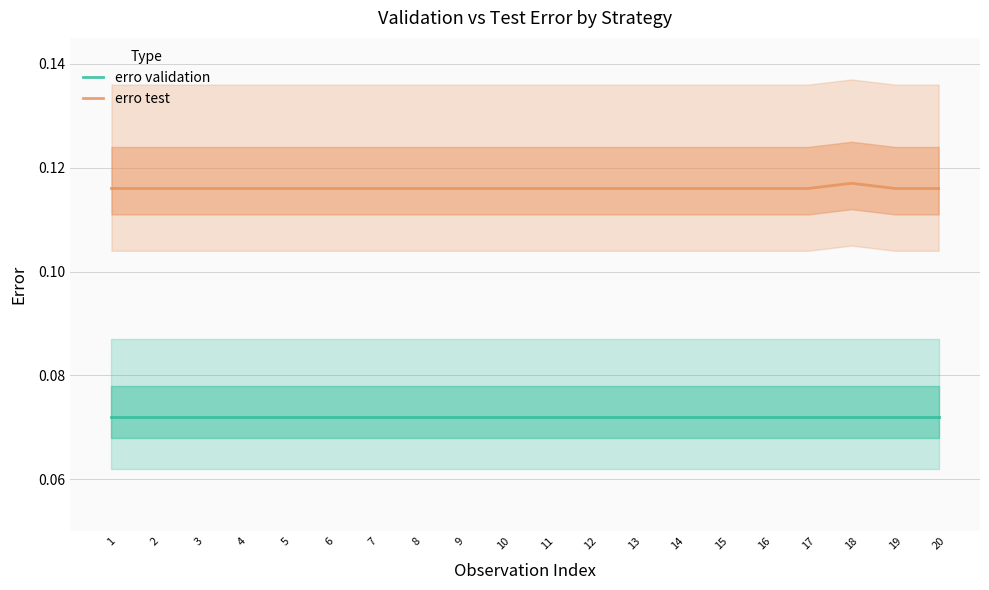

At 6, list the series in order from smallest to largest.

erro validation, erro test